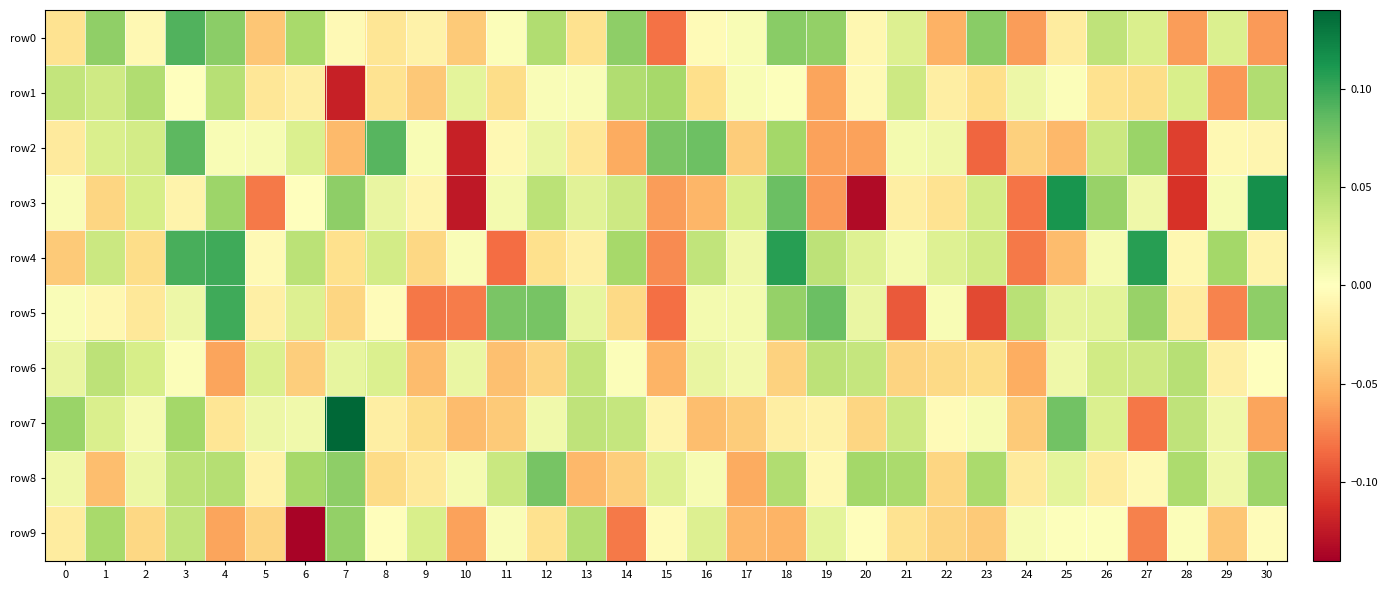

Reading left to right, transcribe all the data shown in this chart.

row0: 0=-0.0	1=0.1	2=-0.0	3=0.1	4=0.1	5=-0.0	6=0.1	7=-0.0	8=-0.0	9=-0.0	10=-0.0	11=0.0	12=0.0	13=-0.0	14=0.1	15=-0.1	16=-0.0	17=0.0	18=0.1	19=0.1	20=-0.0	21=0.0	22=-0.1	23=0.1	24=-0.1	25=-0.0	26=0.0	27=0.0	28=-0.1	29=0.0	30=-0.1
row1: 0=0.0	1=0.0	2=0.0	3=0.0	4=0.0	5=-0.0	6=-0.0	7=-0.1	8=-0.0	9=-0.0	10=0.0	11=-0.0	12=0.0	13=0.0	14=0.0	15=0.1	16=-0.0	17=0.0	18=0.0	19=-0.1	20=-0.0	21=0.0	22=-0.0	23=-0.0	24=0.0	25=0.0	26=-0.0	27=-0.0	28=0.0	29=-0.1	30=0.0
row2: 0=-0.0	1=0.0	2=0.0	3=0.1	4=0.0	5=0.0	6=0.0	7=-0.0	8=0.1	9=0.0	10=-0.1	11=-0.0	12=0.0	13=-0.0	14=-0.1	15=0.1	16=0.1	17=-0.0	18=0.1	19=-0.1	20=-0.1	21=0.0	22=0.0	23=-0.1	24=-0.0	25=-0.1	26=0.0	27=0.1	28=-0.1	29=-0.0	30=-0.0
row3: 0=0.0	1=-0.0	2=0.0	3=-0.0	4=0.1	5=-0.1	6=0.0	7=0.1	8=0.0	9=-0.0	10=-0.1	11=0.0	12=0.0	13=0.0	14=0.0	15=-0.1	16=-0.1	17=0.0	18=0.1	19=-0.1	20=-0.1	21=-0.0	22=-0.0	23=0.0	24=-0.1	25=0.1	26=0.1	27=0.0	28=-0.1	29=0.0	30=0.1
row4: 0=-0.0	1=0.0	2=-0.0	3=0.1	4=0.1	5=-0.0	6=0.0	7=-0.0	8=0.0	9=-0.0	10=0.0	11=-0.1	12=-0.0	13=-0.0	14=0.1	15=-0.1	16=0.0	17=0.0	18=0.1	19=0.0	20=0.0	21=0.0	22=0.0	23=0.0	24=-0.1	25=-0.0	26=0.0	27=0.1	28=-0.0	29=0.1	30=-0.0
row5: 0=0.0	1=-0.0	2=-0.0	3=0.0	4=0.1	5=-0.0	6=0.0	7=-0.0	8=-0.0	9=-0.1	10=-0.1	11=0.1	12=0.1	13=0.0	14=-0.0	15=-0.1	16=0.0	17=0.0	18=0.1	19=0.1	20=0.0	21=-0.1	22=0.0	23=-0.1	24=0.0	25=0.0	26=0.0	27=0.1	28=-0.0	29=-0.1	30=0.1
row6: 0=0.0	1=0.0	2=0.0	3=0.0	4=-0.1	5=0.0	6=-0.0	7=0.0	8=0.0	9=-0.0	10=0.0	11=-0.0	12=-0.0	13=0.0	14=0.0	15=-0.1	16=0.0	17=0.0	18=-0.0	19=0.0	20=0.0	21=-0.0	22=-0.0	23=-0.0	24=-0.1	25=0.0	26=0.0	27=0.0	28=0.0	29=-0.0	30=0.0
row7: 0=0.1	1=0.0	2=0.0	3=0.1	4=-0.0	5=0.0	6=0.0	7=0.1	8=-0.0	9=-0.0	10=-0.0	11=-0.0	12=0.0	13=0.0	14=0.0	15=-0.0	16=-0.0	17=-0.0	18=-0.0	19=-0.0	20=-0.0	21=0.0	22=-0.0	23=0.0	24=-0.0	25=0.1	26=0.0	27=-0.1	28=0.0	29=0.0	30=-0.1
row8: 0=0.0	1=-0.0	2=0.0	3=0.0	4=0.0	5=-0.0	6=0.1	7=0.1	8=-0.0	9=-0.0	10=0.0	11=0.0	12=0.1	13=-0.0	14=-0.0	15=0.0	16=0.0	17=-0.1	18=0.1	19=-0.0	20=0.1	21=0.1	22=-0.0	23=0.1	24=-0.0	25=0.0	26=-0.0	27=-0.0	28=0.1	29=0.0	30=0.1
row9: 0=-0.0	1=0.1	2=-0.0	3=0.0	4=-0.1	5=-0.0	6=-0.1	7=0.1	8=-0.0	9=0.0	10=-0.1	11=0.0	12=-0.0	13=0.0	14=-0.1	15=-0.0	16=0.0	17=-0.0	18=-0.1	19=0.0	20=-0.0	21=-0.0	22=-0.0	23=-0.0	24=0.0	25=0.0	26=0.0	27=-0.1	28=0.0	29=-0.0	30=-0.0